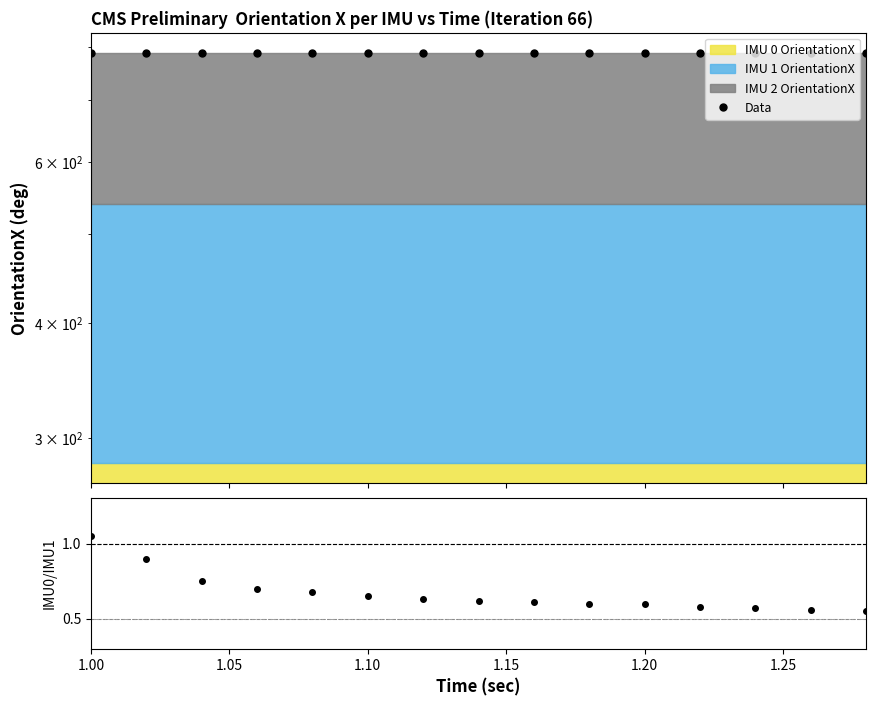

Reading left to right, list all the values displayed in this chart.

Data: 787.1	787.1	787.2	787.1	787.1	787.2	787.2	787.2	787.2	787.2	787.2	787.2	787.2	787.2	787.1
Ratio: 1.1	0.9	0.8	0.7	0.7	0.7	0.6	0.6	0.6	0.6	0.6	0.6	0.6	0.6	0.6